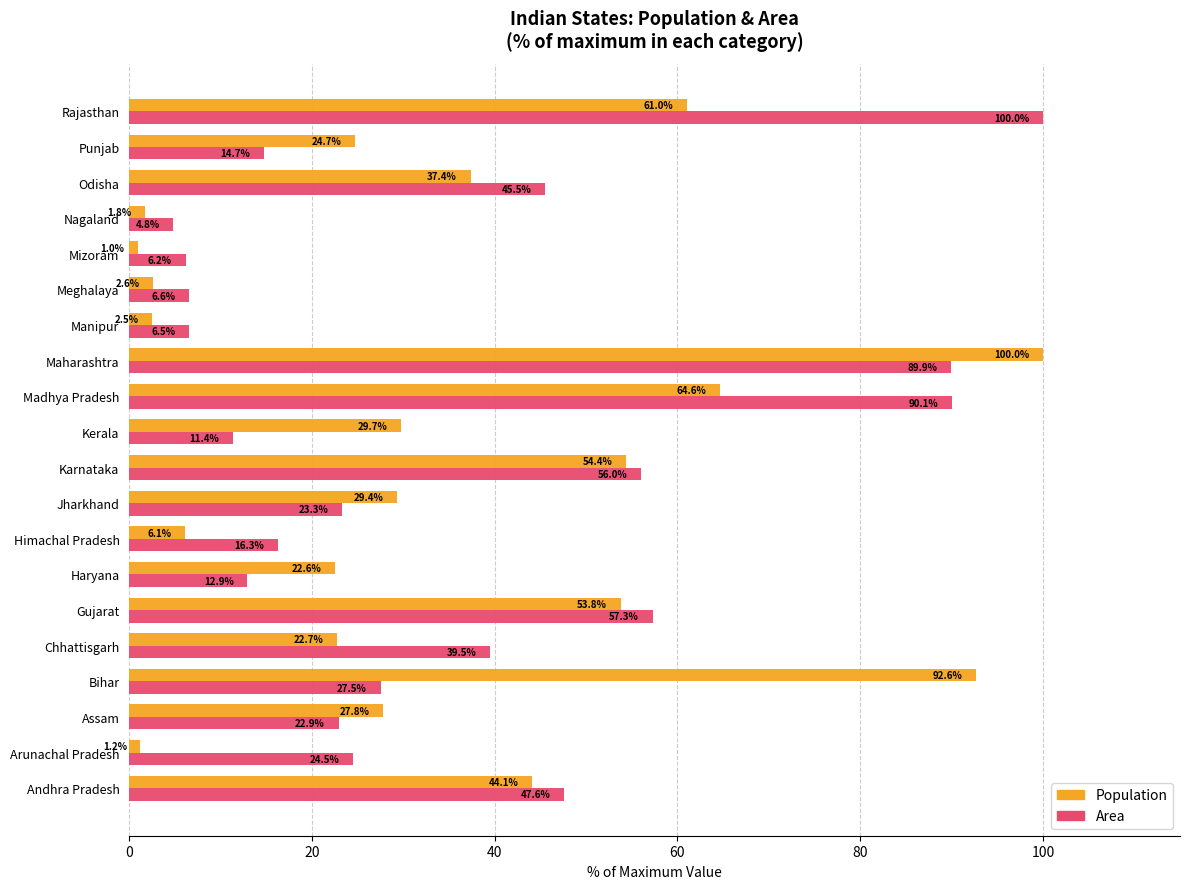

At Himachal Pradesh, list the series in order from smallest to largest.

Population, Area